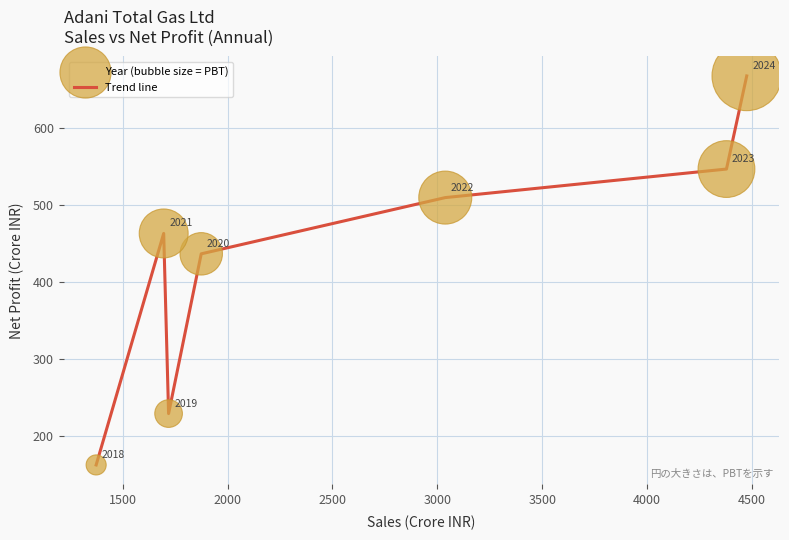

How many interior local peaks (higher than both neighbors) does the data have?

1